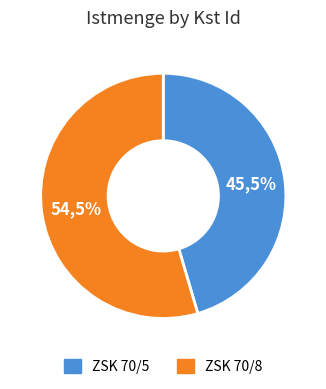

What percentage is the ZSK 70/8 slice, to the nearest percent?

55%